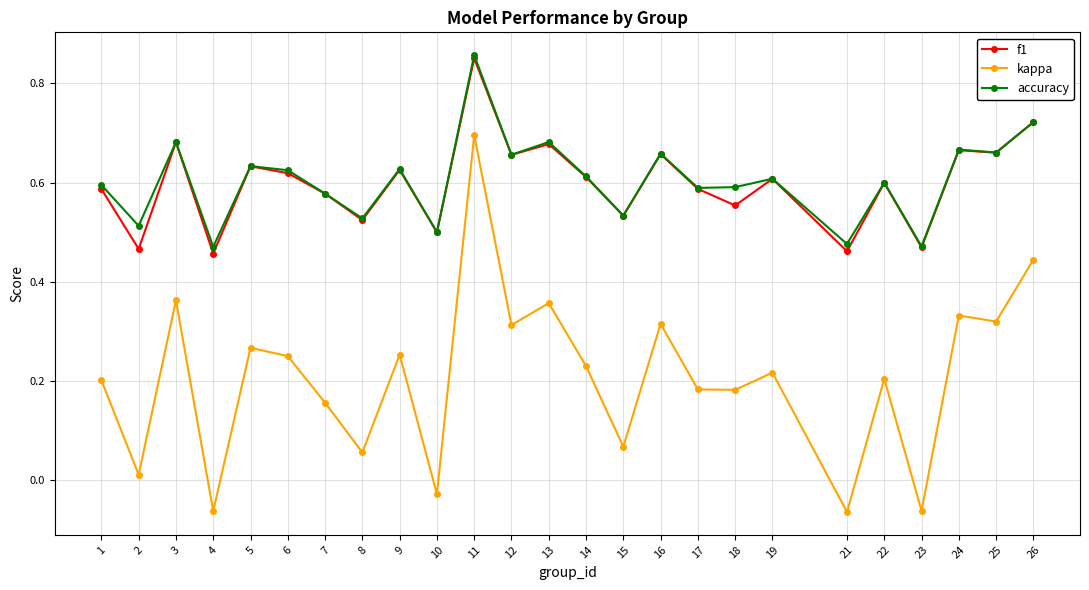

What is the total value across all series at 15?

1.1